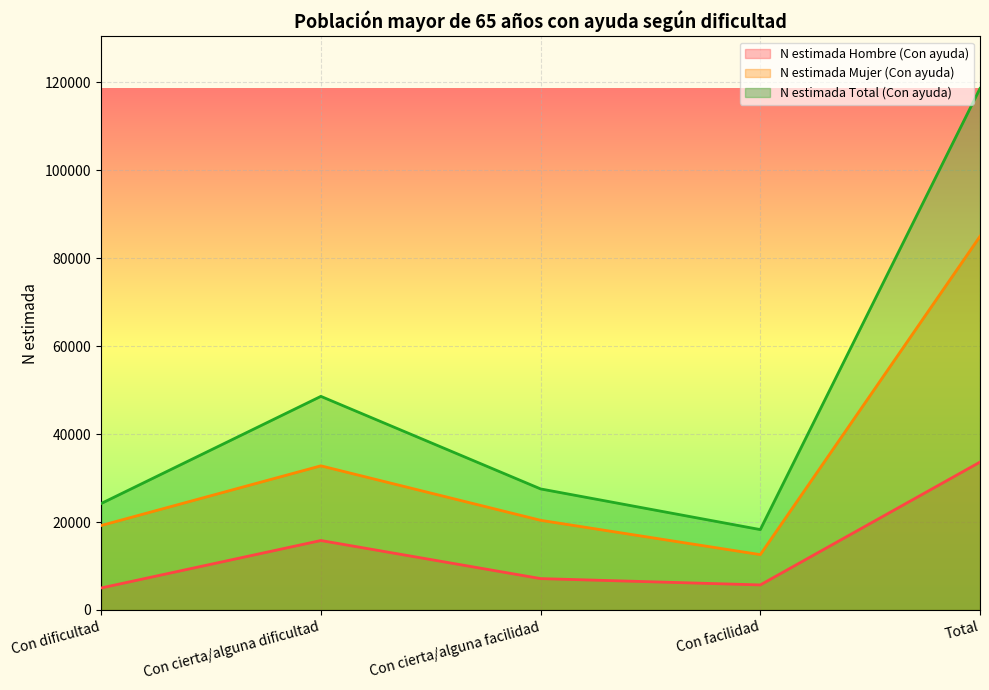

At which category is the sum across all series the highest?

Total